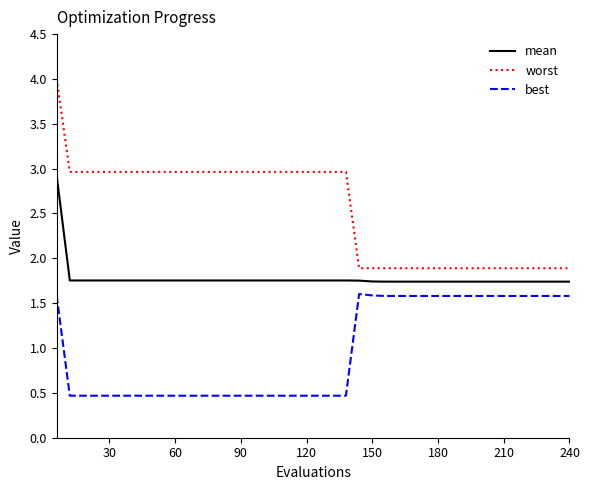

At how many categories does at least one series exceed 1?

40